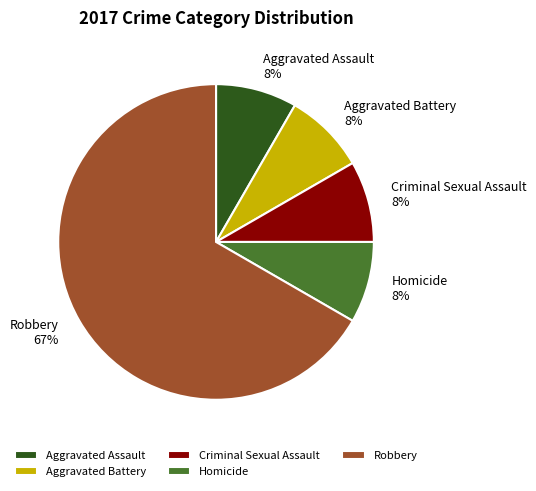

To the nearest percent, what percentage of the pie is Homicide?

8%